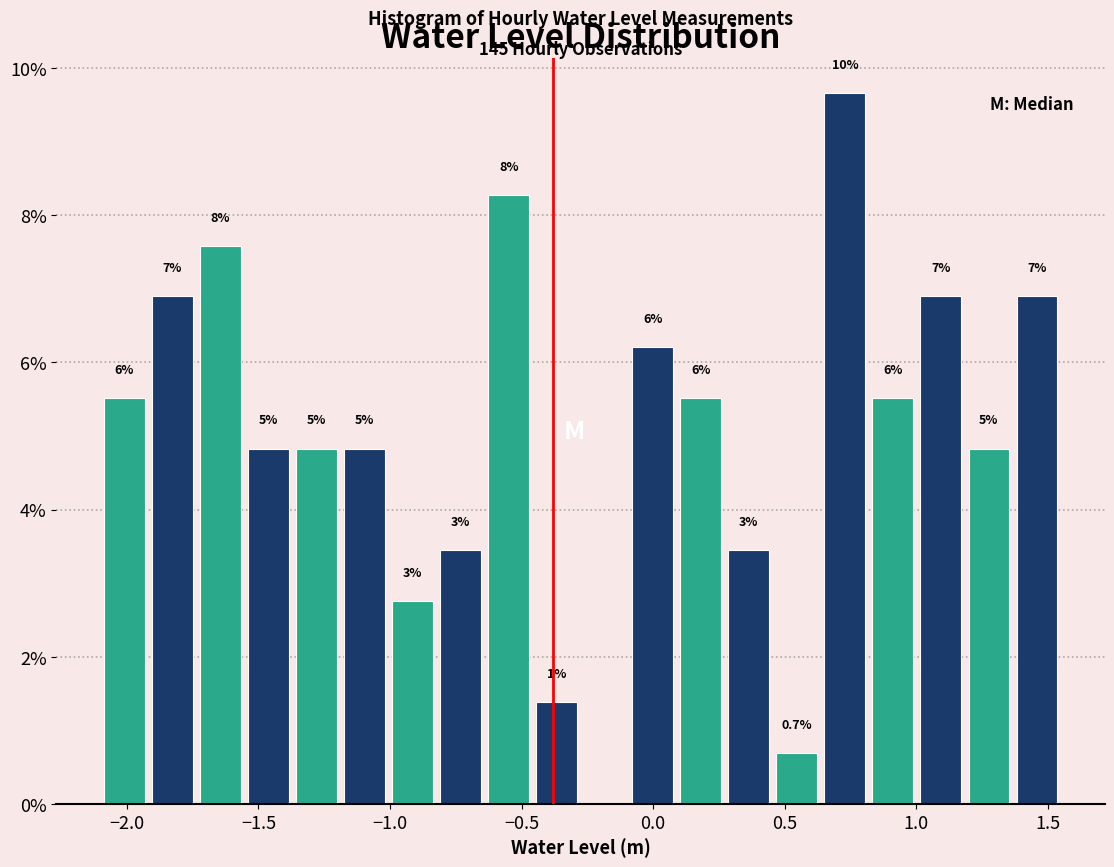

Read against the x-axis, roughly where is the centre of the tallest bar?

0.75